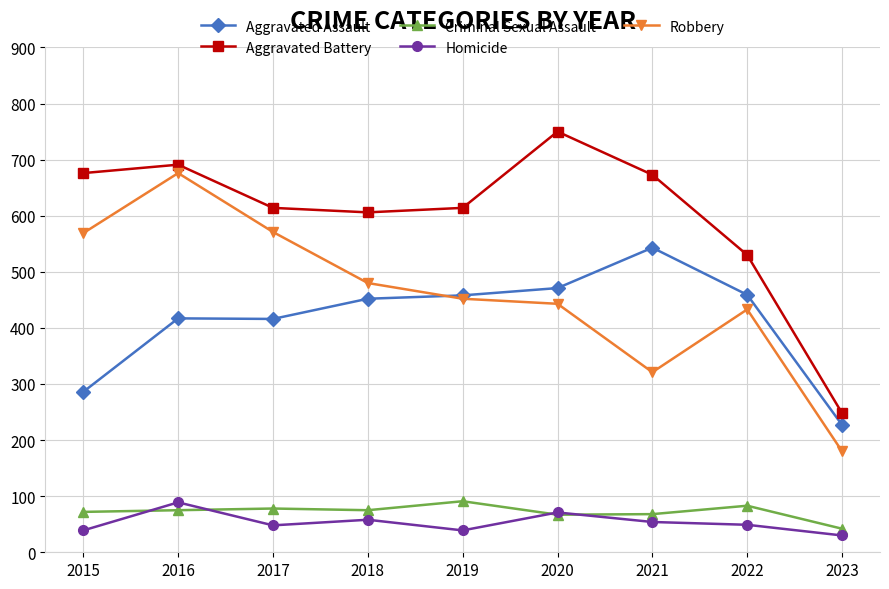

What is the difference between the Robbery values at 2023 and 2016?

496